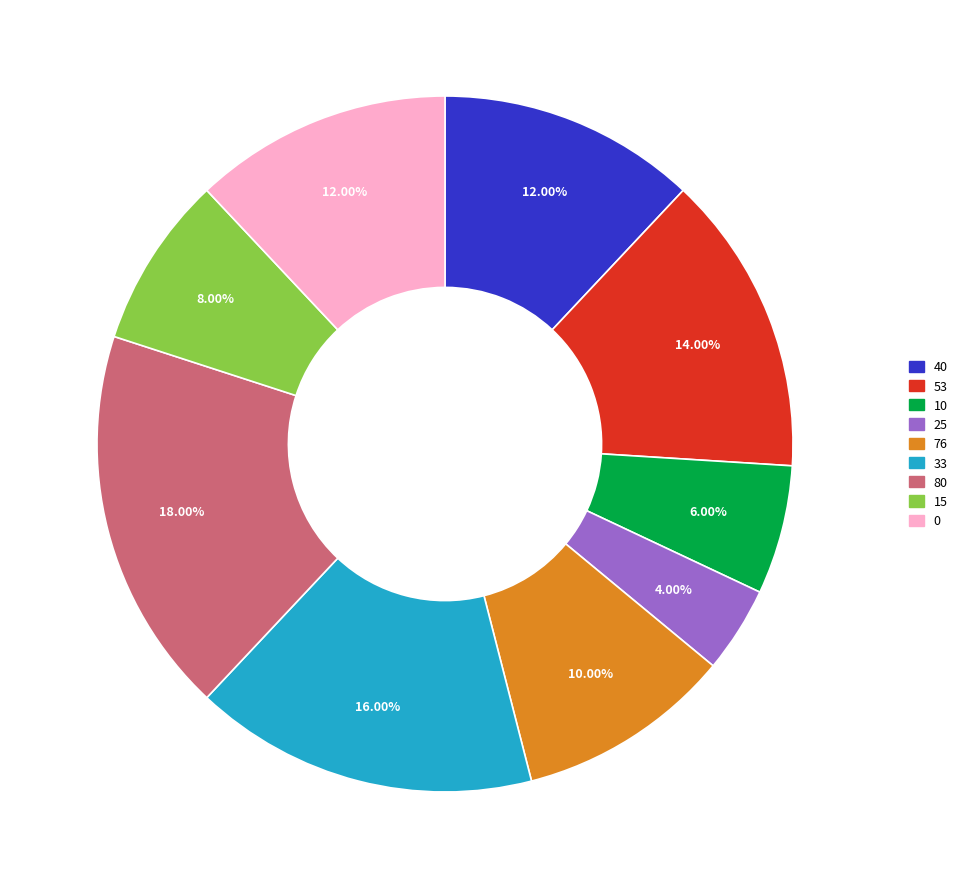

What percentage do 40 and 80 together represent?

30.0%